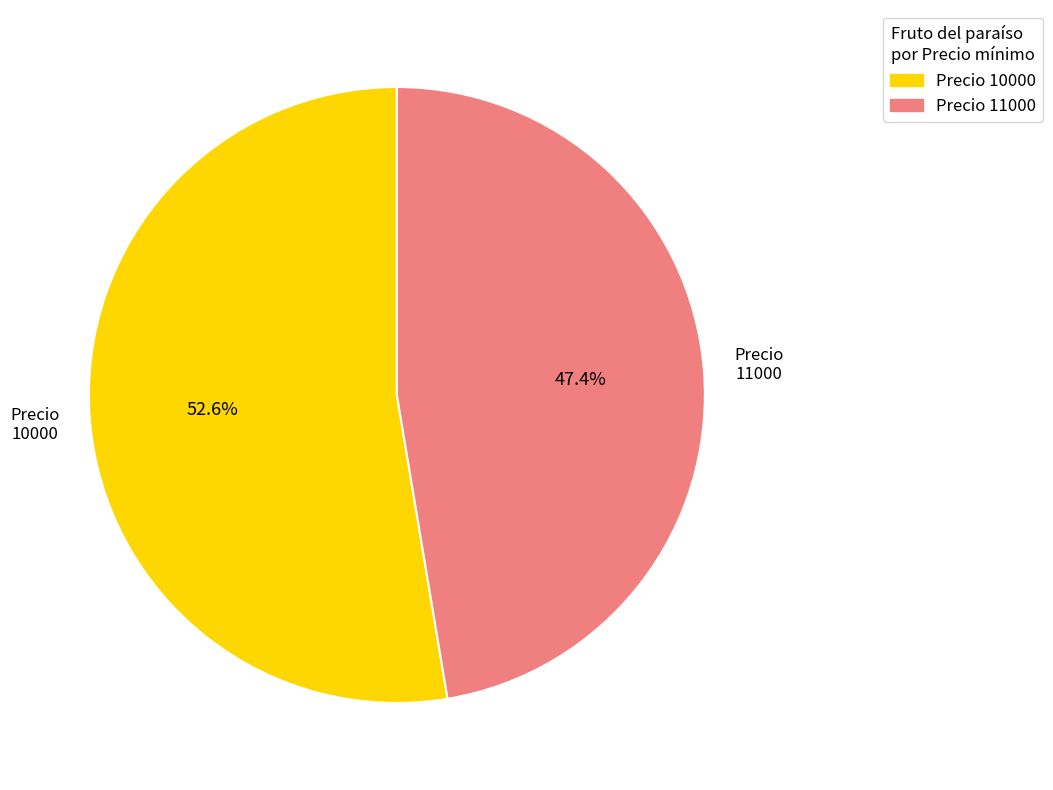

Is there any slice that represents more than half of the pie?

Yes